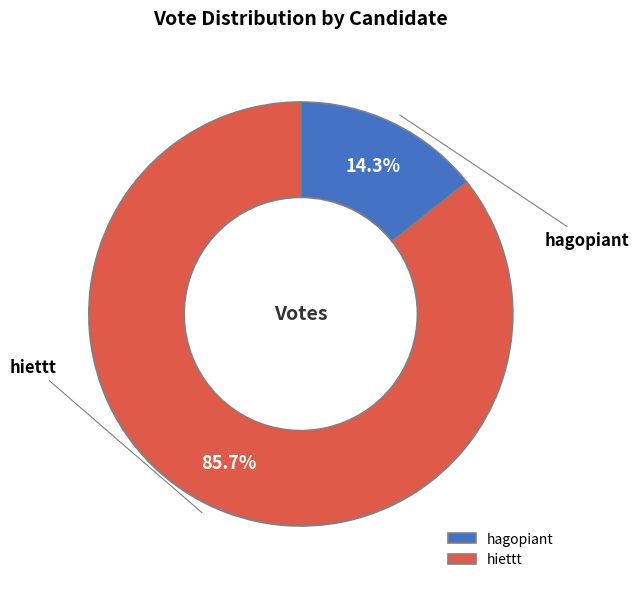

To the nearest percent, what is the combined percentage of hiettt and hagopiant?

100%